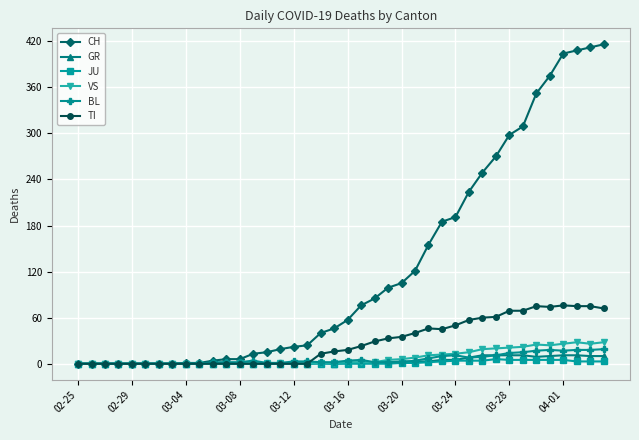

True or false: BL has more than 2 interior local peaks.

True